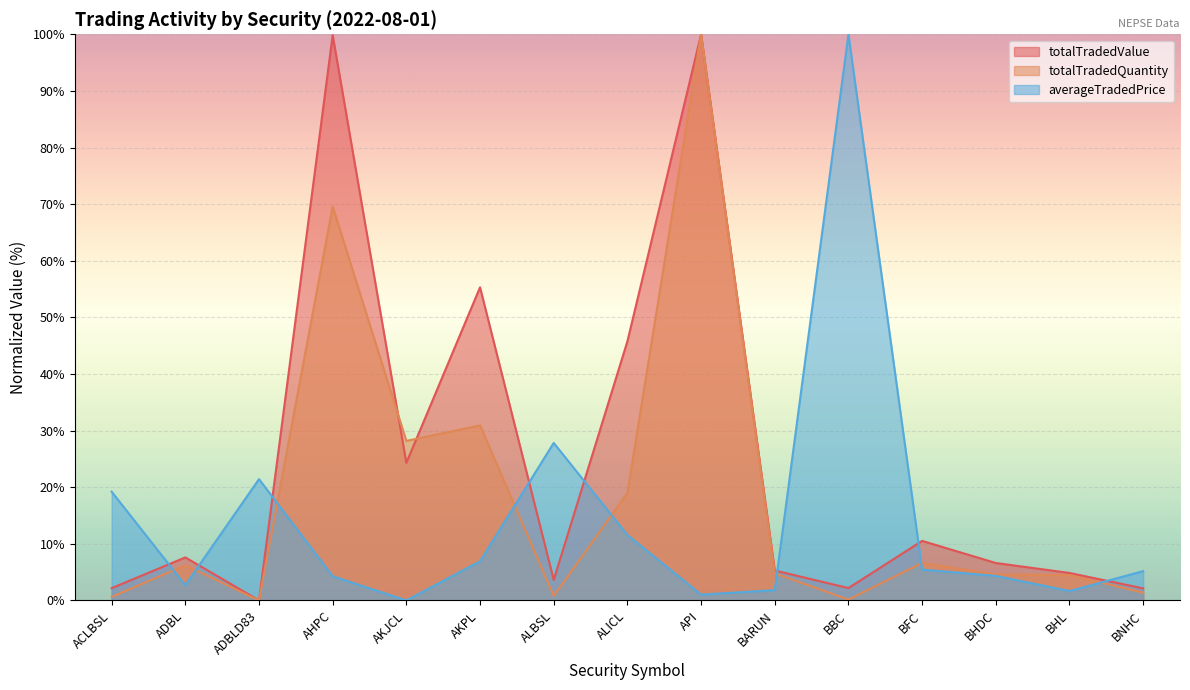

How many lines are shown in the chart?

3